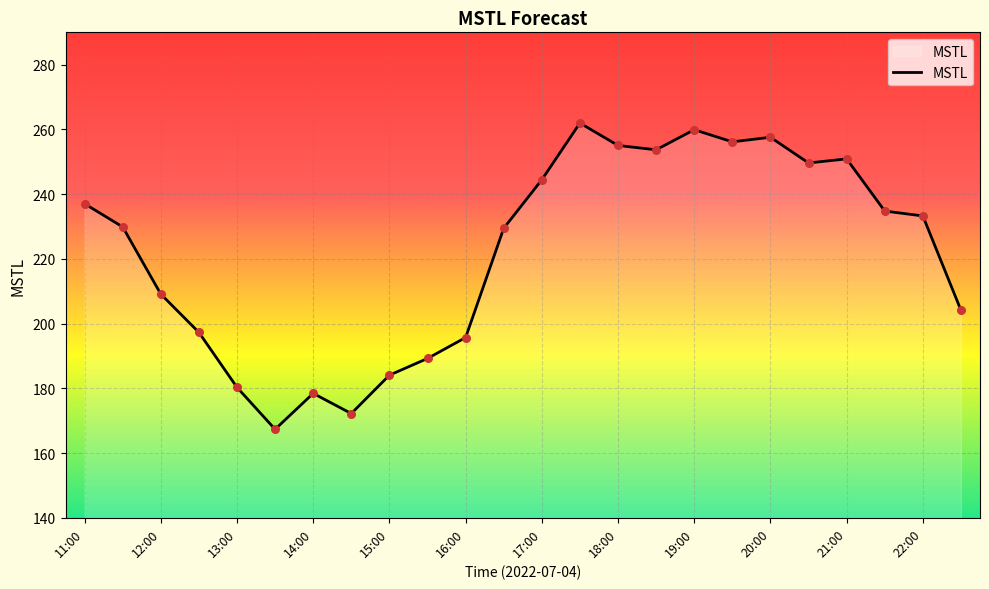

What is the smallest value displayed?

167.3